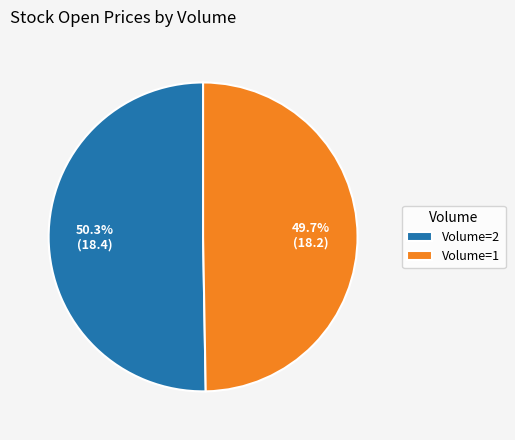

Is there any slice that represents more than half of the pie?

Yes